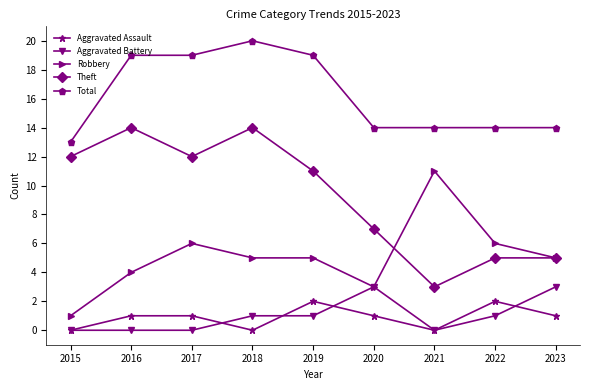

Reading left to right, transcribe all the data shown in this chart.

Aggravated Assault: 0	1	1	0	2	1	0	2	1
Aggravated Battery: 0	0	0	1	1	3	0	1	3
Robbery: 1	4	6	5	5	3	11	6	5
Theft: 12	14	12	14	11	7	3	5	5
Total: 13	19	19	20	19	14	14	14	14